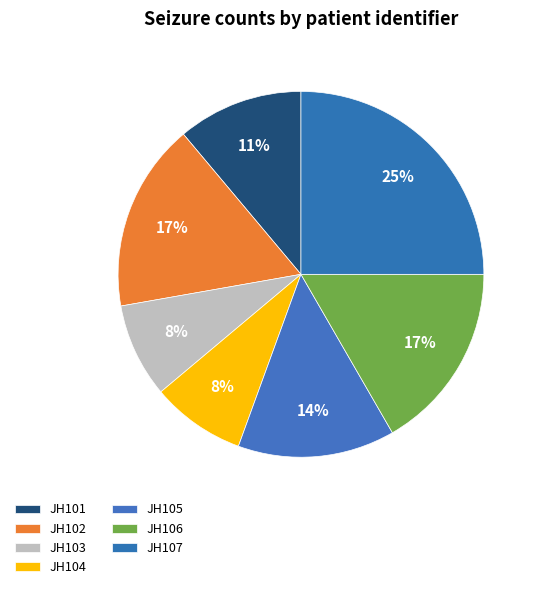

How many segments does this pie chart have?

7